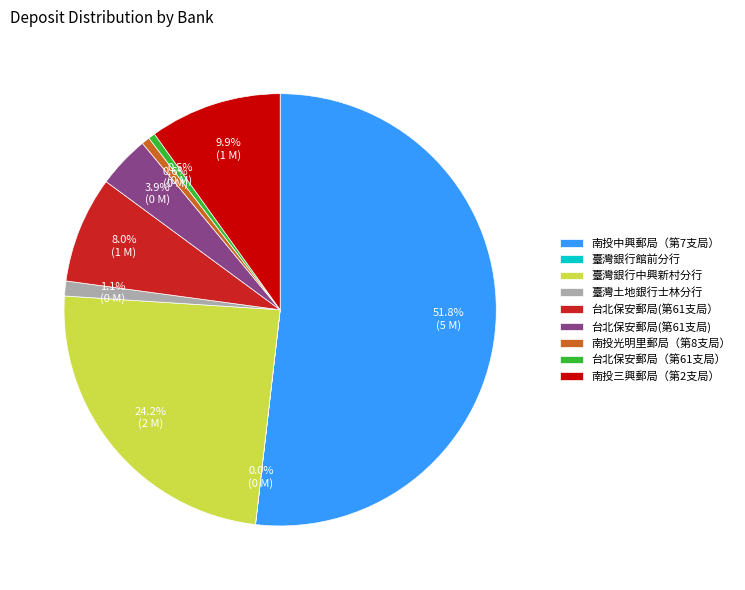

What is the majority slice?

南投中興郵局（第7支局）